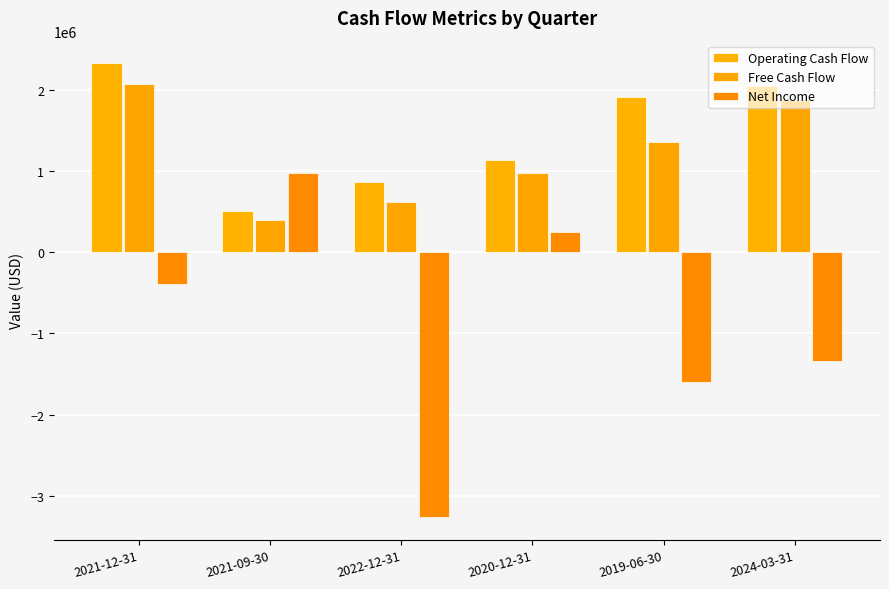

Is the value of Net Income at 2019-06-30 greater than the value of Operating Cash Flow at 2019-06-30?

No